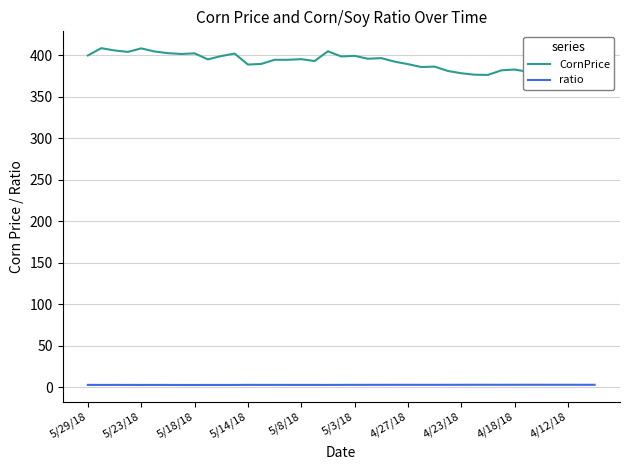

List the series in order of their overall mean, highest first.

CornPrice, ratio